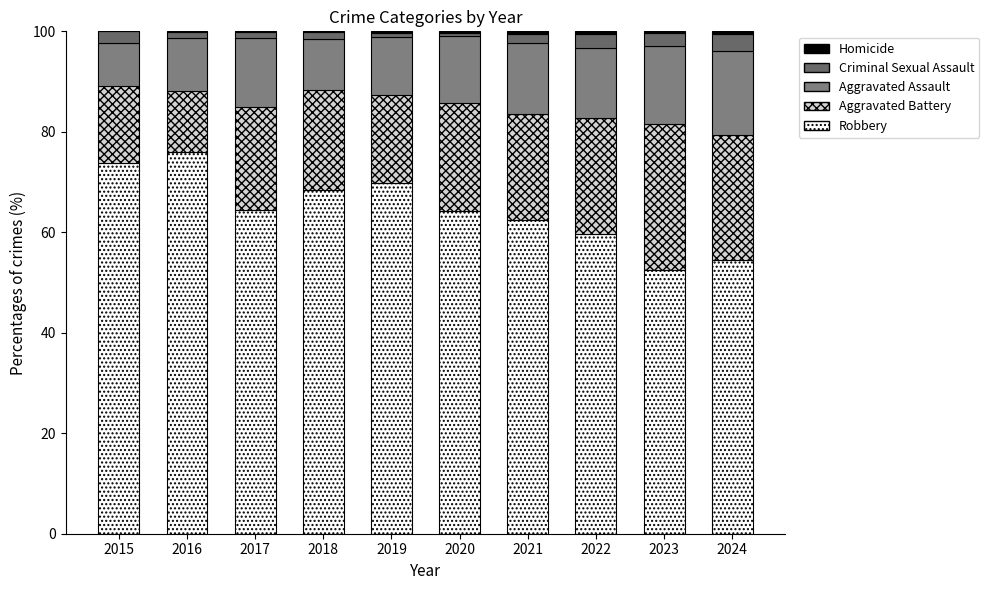

At how many categories does at least one series exceed 44?

10